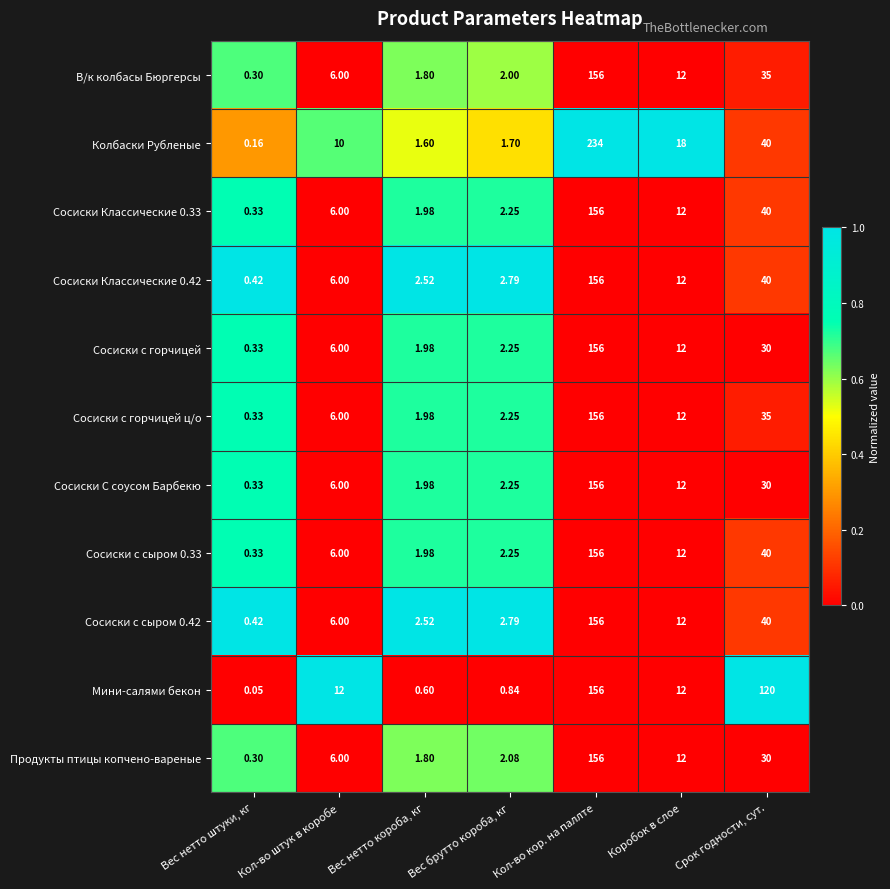

How many series are shown in this chart?

11